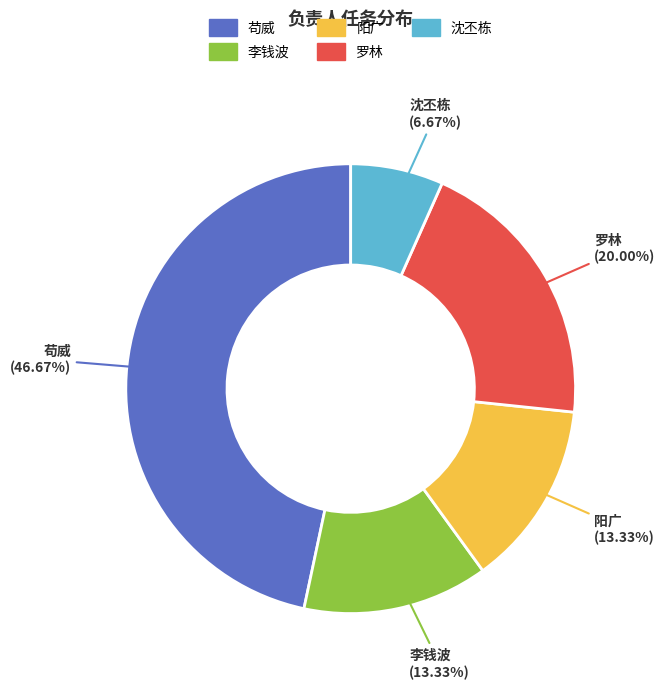

What is the smallest slice in the pie chart?

沈丕栋